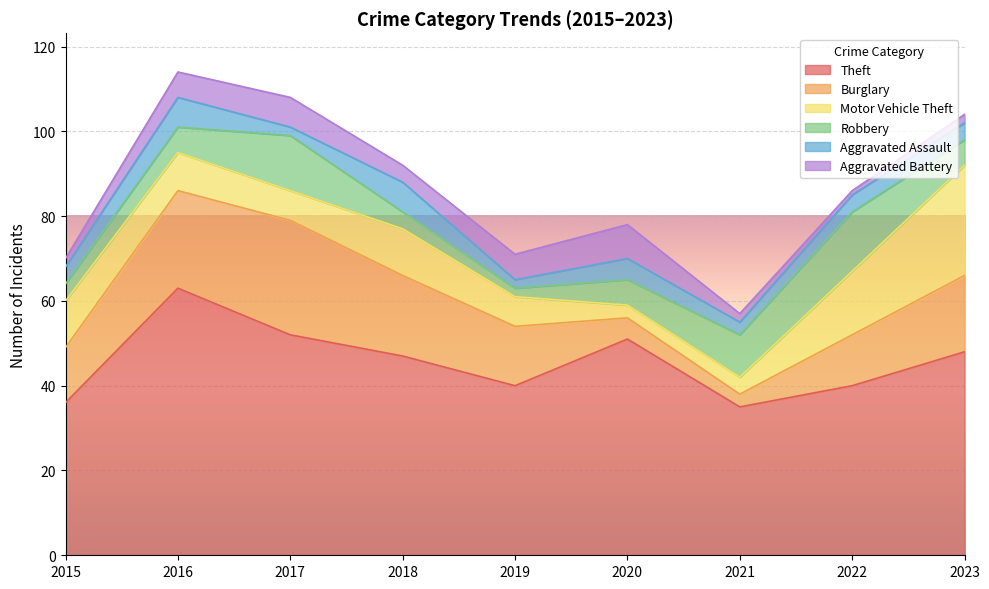

Where is the first local maximum for Aggravated Assault?

2016